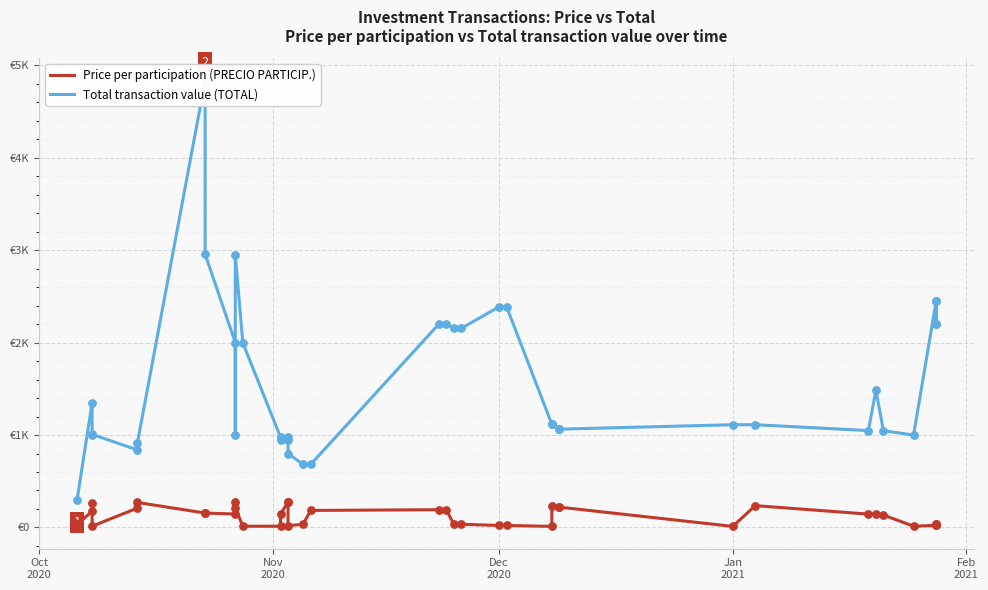

Which series has the largest Y range (max minus min)?

Total transaction value (TOTAL)